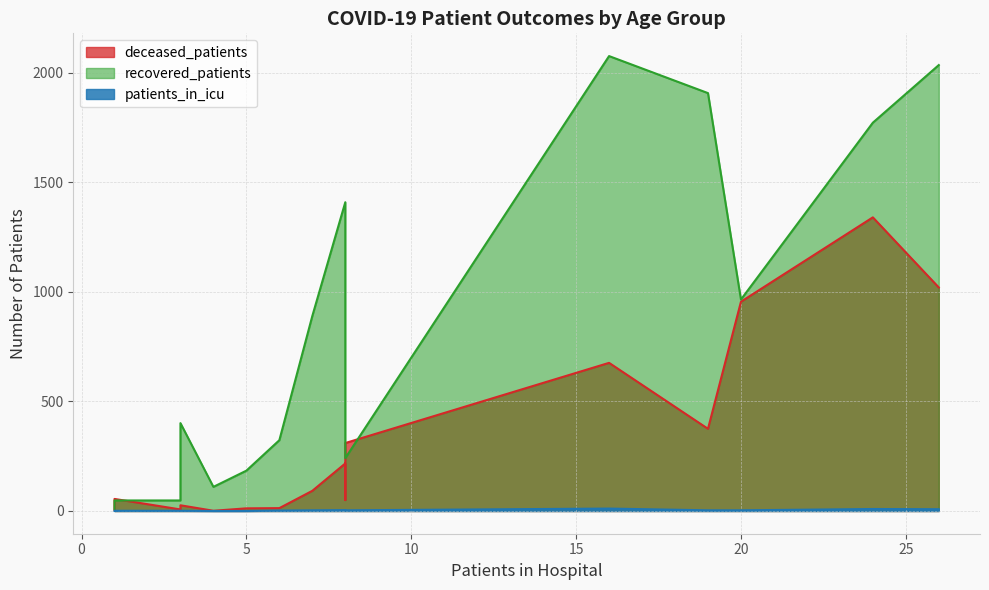

At how many categories does at least one series exceed 1184?

5